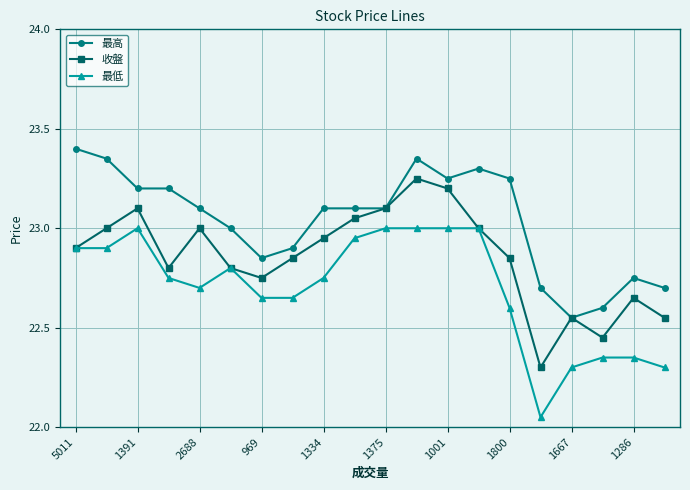

True or false: 收盤 has more than 1 interior local peaks.

True